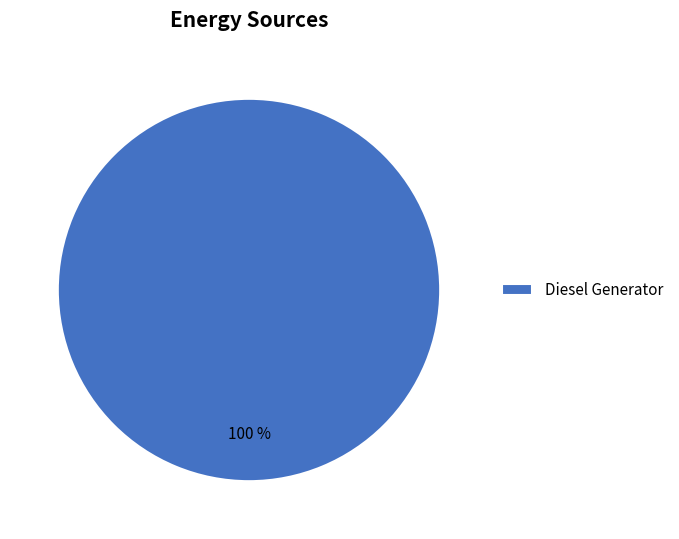

Is there a majority slice in this chart?

Yes